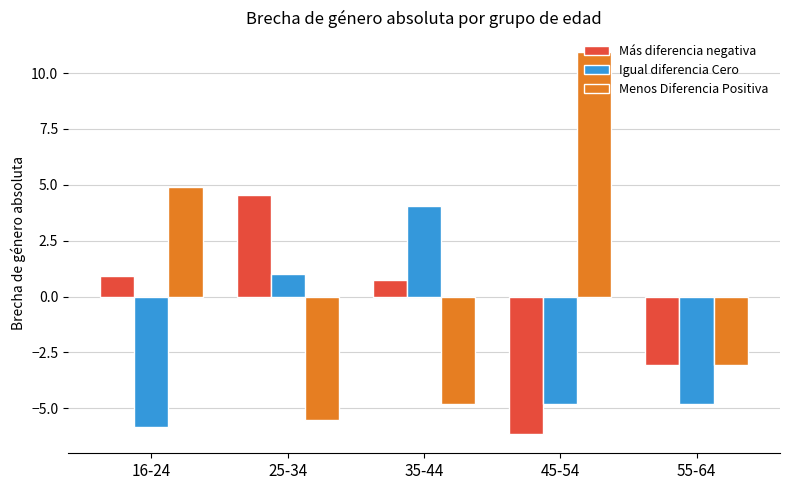

How many data points in Más diferencia negativa are above 0?

3